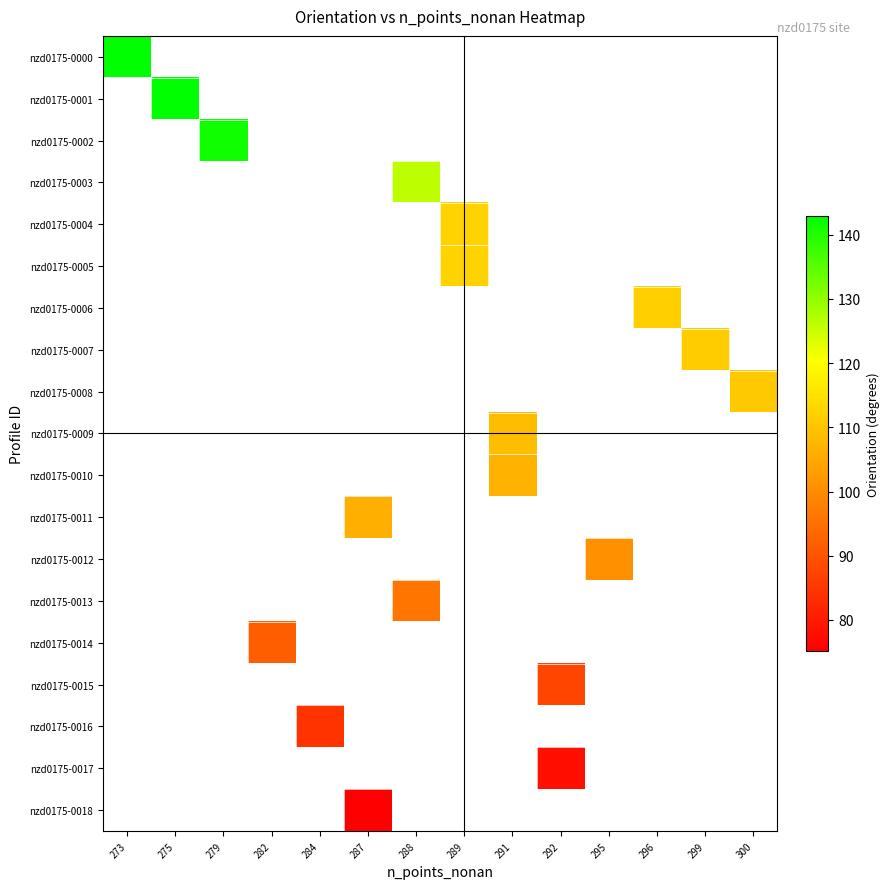

How many data points does each series have?

14